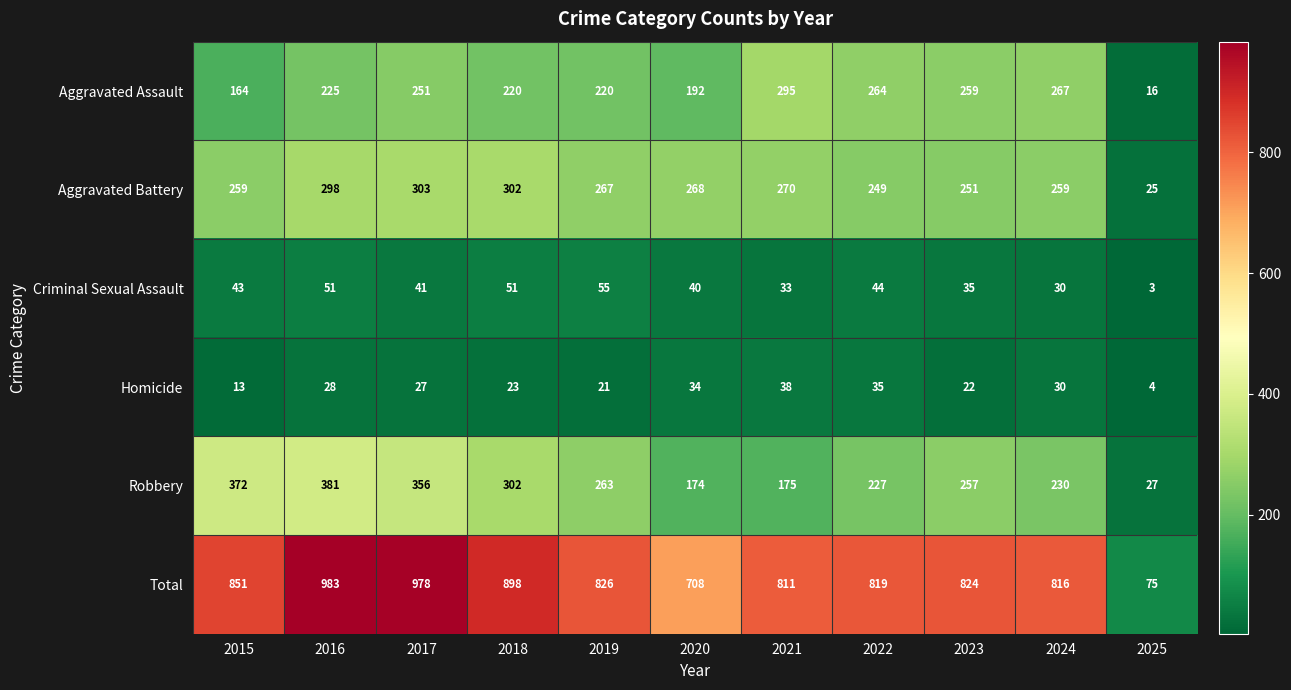

What is the smallest value displayed?

3